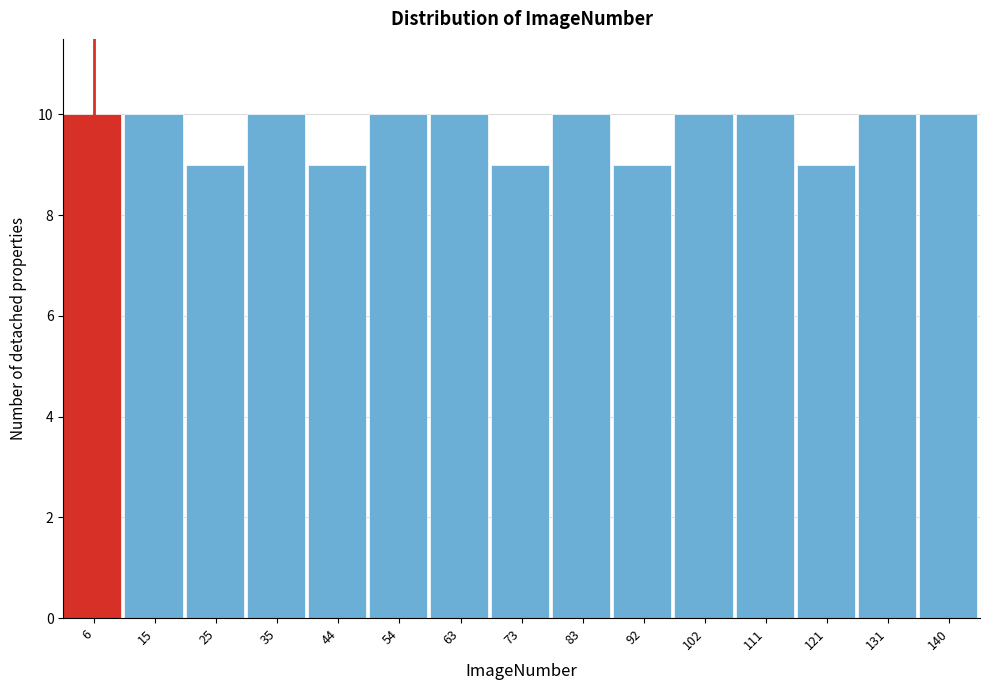

Reading left to right, list every bar in this chart as the range it spans on the x-axis followed by its height. Neither the bar edges nor the heights are printed on the chart, so give them approximately, as read against the axes.

1.0 to 10.6: 10
10.6 to 20.2: 10
20.2 to 29.8: 9
29.8 to 39.4: 10
39.4 to 49.0: 9
49.0 to 58.6: 10
58.6 to 68.2: 10
68.2 to 77.8: 9
77.8 to 87.4: 10
87.4 to 97.0: 9
97.0 to 106.6: 10
106.6 to 116.2: 10
116.2 to 125.8: 9
125.8 to 135.4: 10
135.4 to 145.0: 10